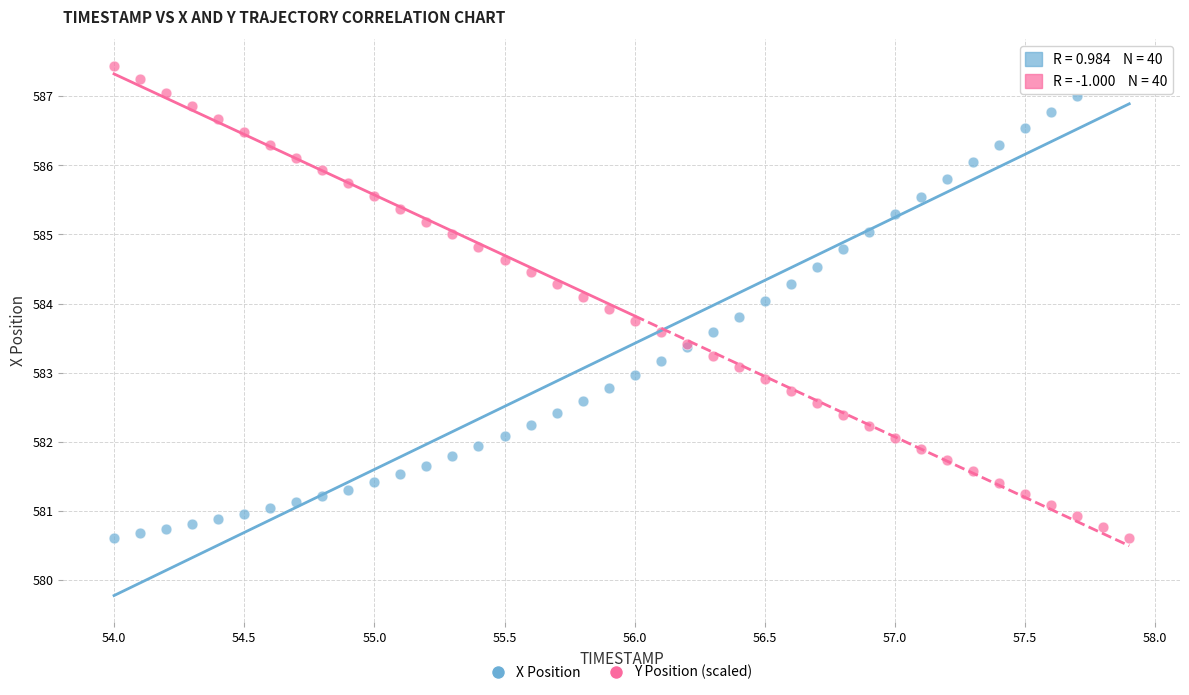

What is the X range (max minus min) for the scatter plot?

3.9